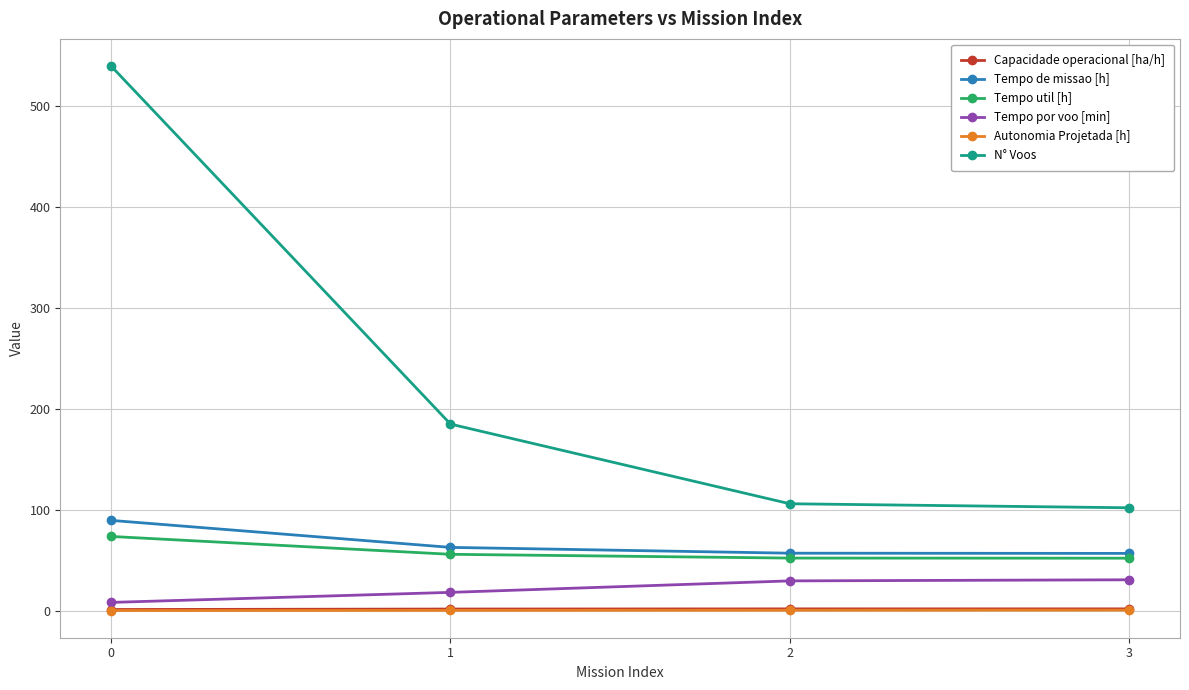

How many lines are shown in the chart?

6